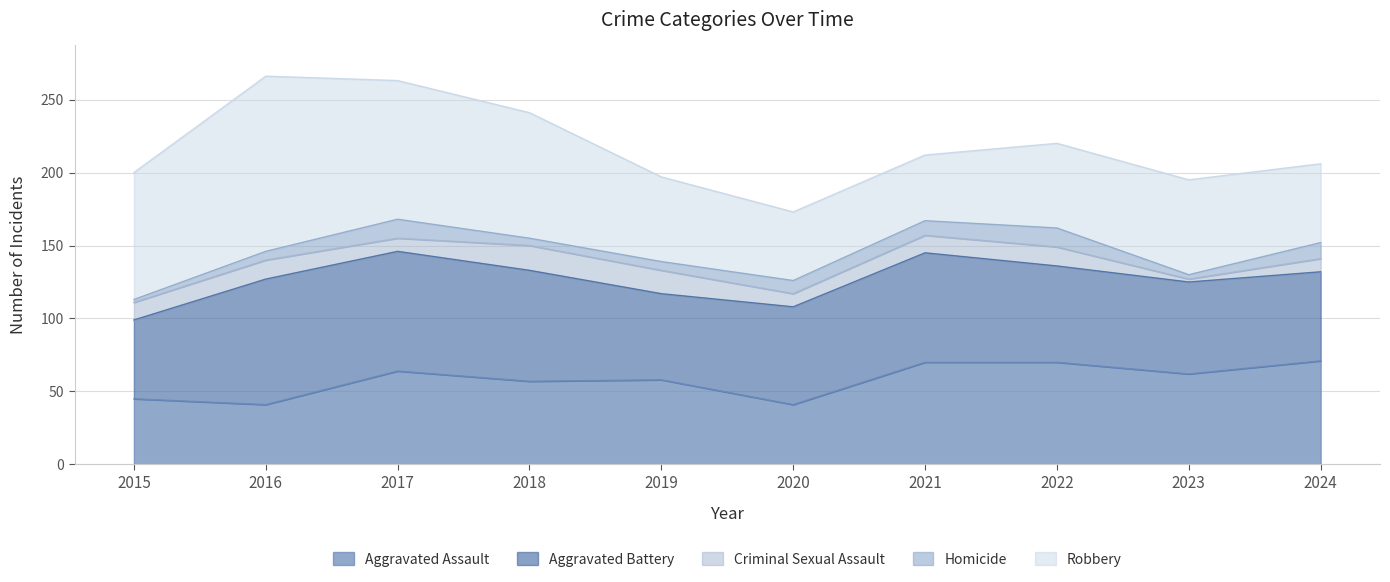

Is it true that Criminal Sexual Assault equals 17 at 2022?

False